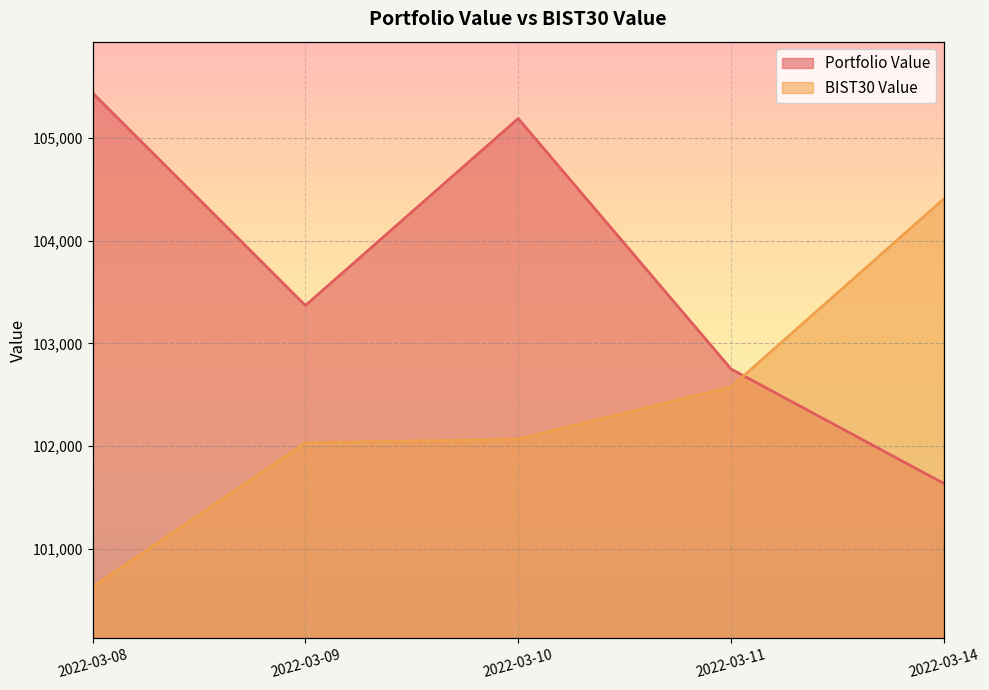

Is the value of Portfolio Value at 2022-03-08 greater than the value of BIST30 Value at 2022-03-11?

Yes